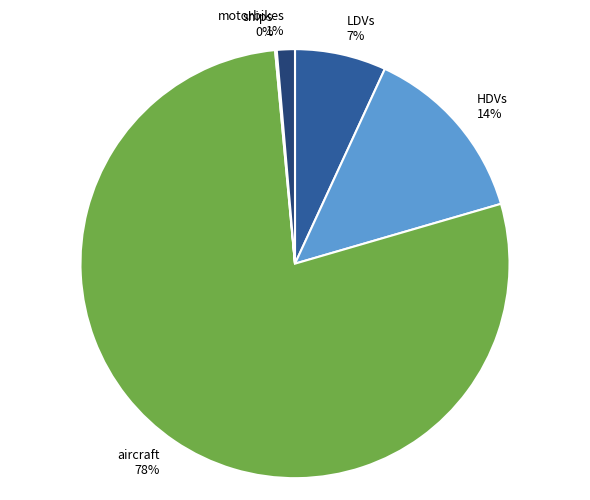

To the nearest percent, what is the average slice percentage?

20%